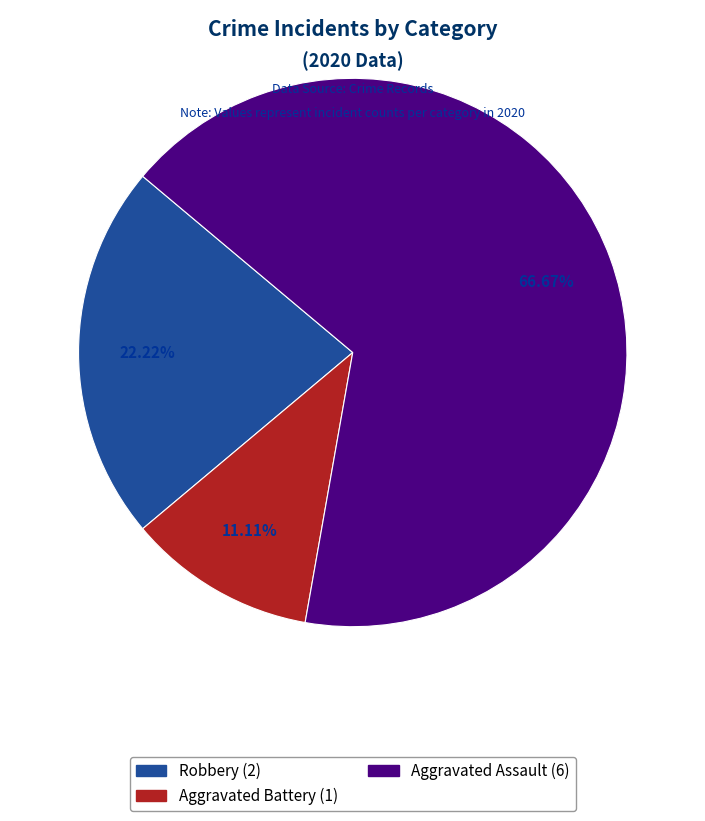

Which category has the biggest portion of the pie?

Aggravated Assault